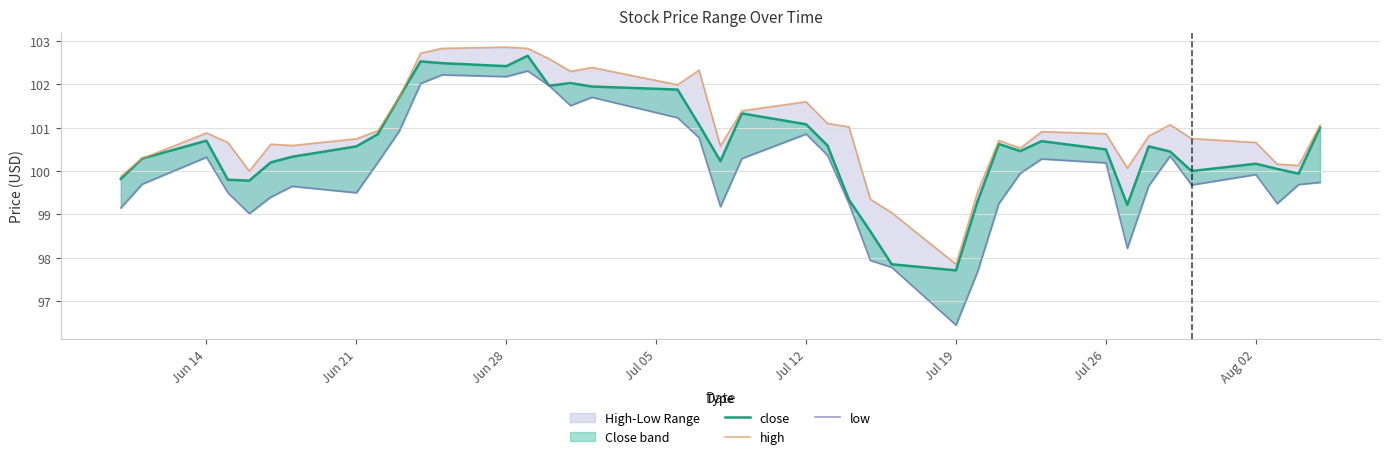

What is the sum of all low values?

3999.2